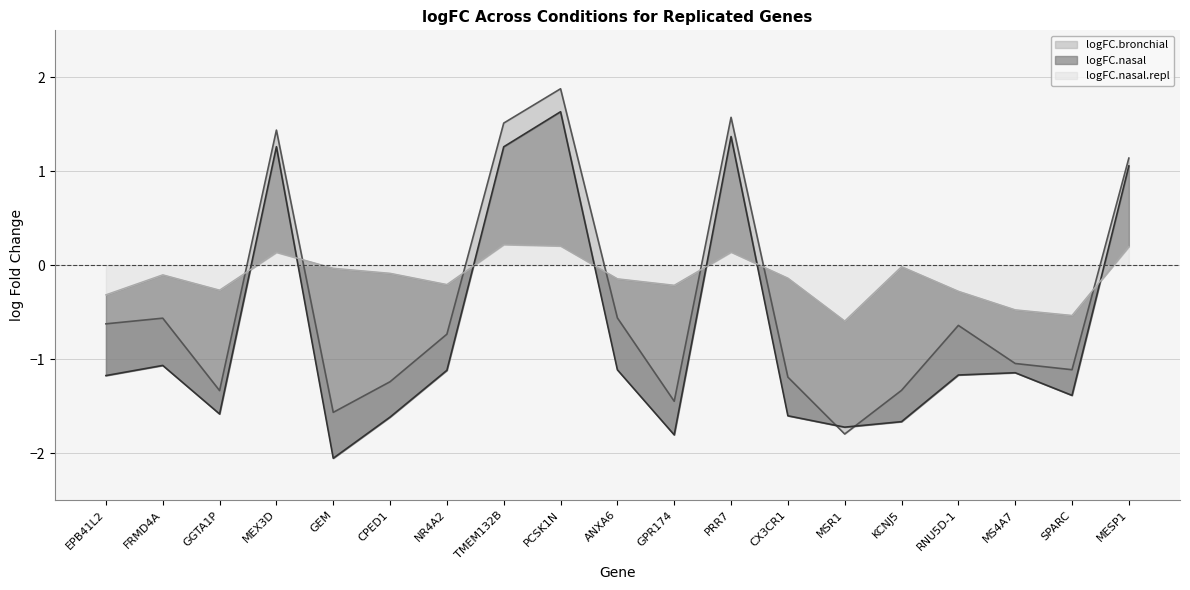

How many data points in logFC.nasal are less than -1?

14